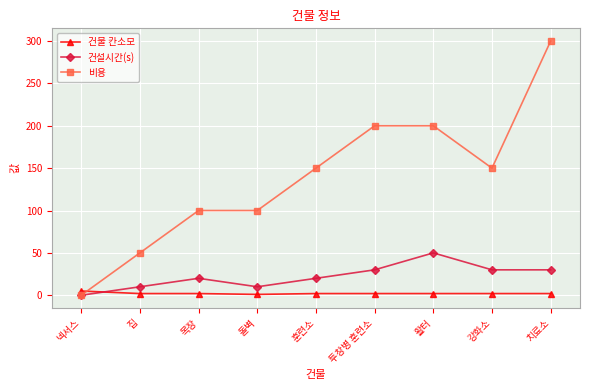

Rank the series by their maximum value, from lowest to highest.

건물 칸소모, 건설시간(s), 비용